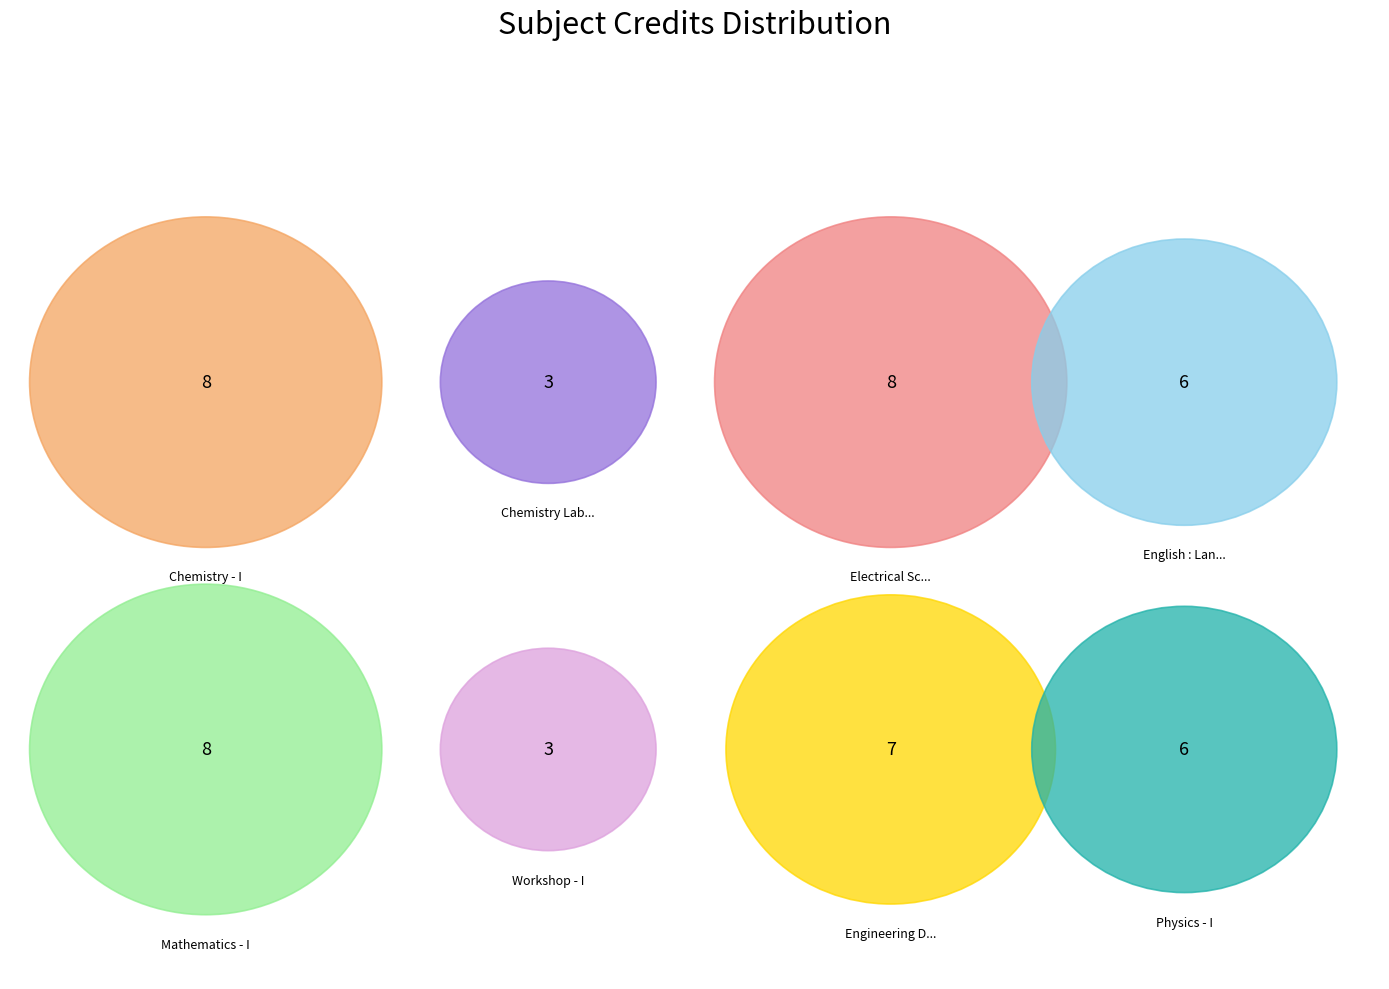

Between Workshop - I and Mathematics - I, which is larger?

Mathematics - I